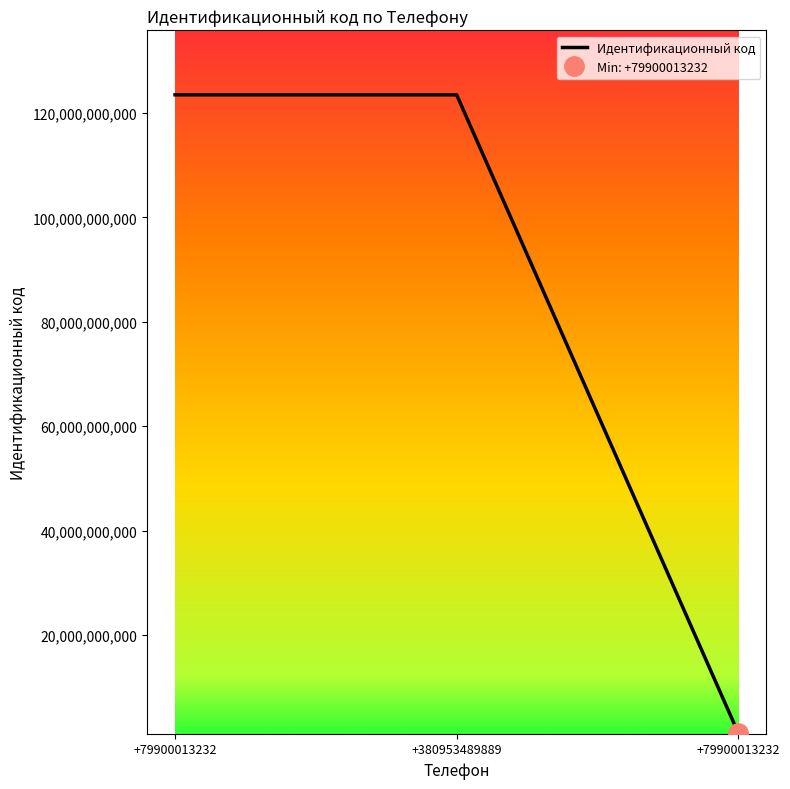

Reading right to left, what are all the values shown in this chart?

+79900013232=1234567890	+380953489889=123456789123	+79900013232=123456789123